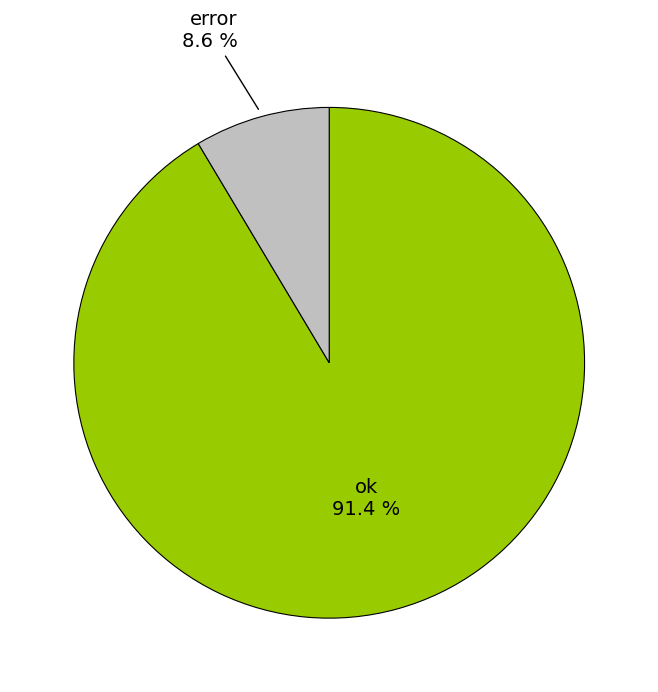

To the nearest percent, what is the combined percentage of error and ok?

100%